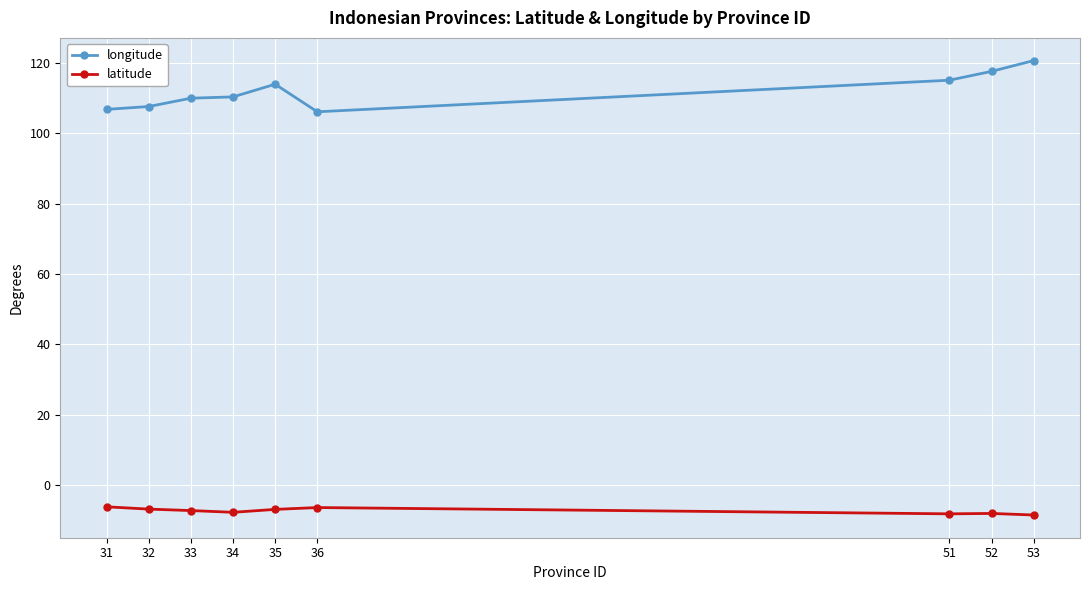

In latitude, how many points are higher than both neighbors (excluding endpoints)?

2